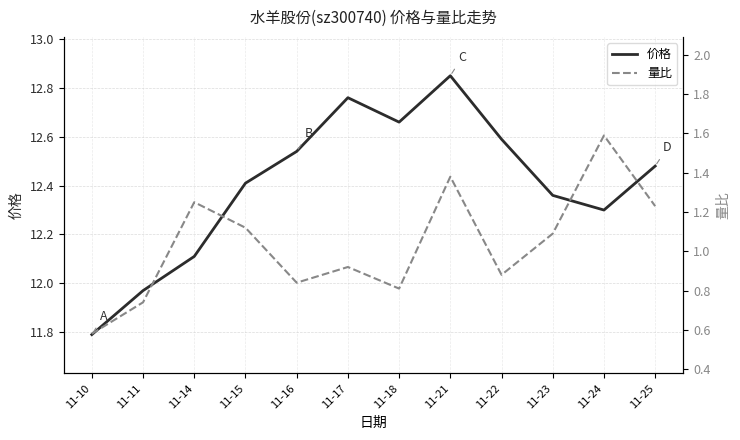

How many data points in 量比 are above 1?

6